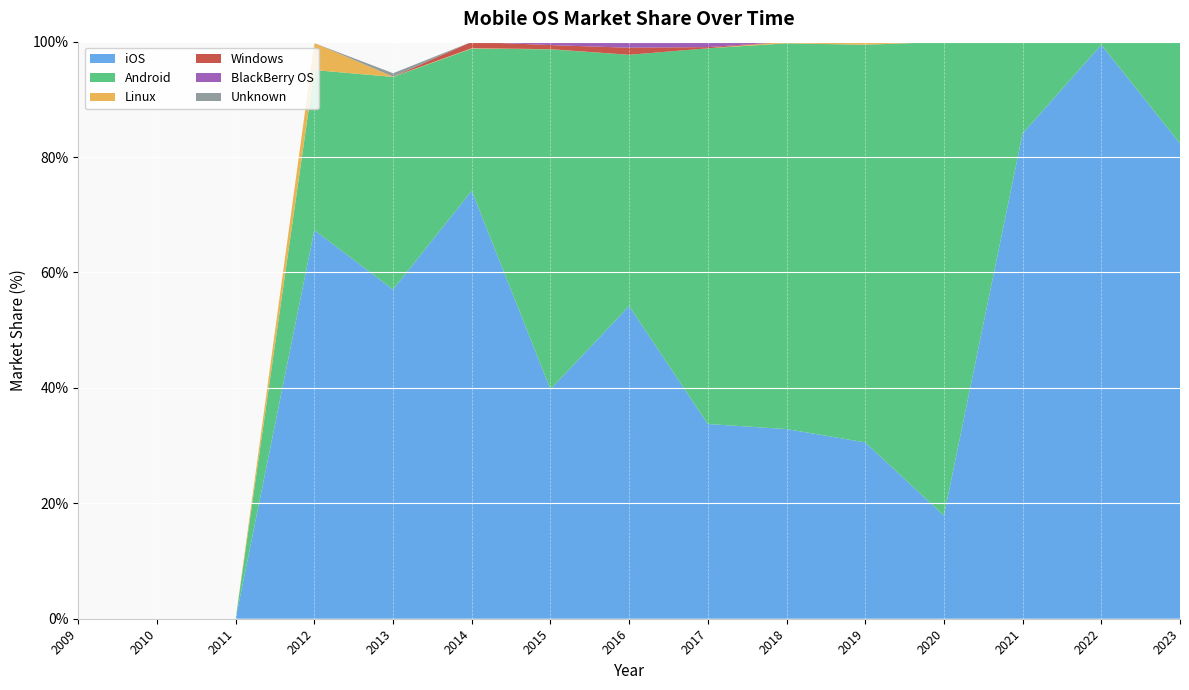

Reading left to right, extract all data points from this chart.

iOS: 0.0	0.0	0.0	67.3	57.0	74.2	39.8	54.2	33.7	32.9	30.6	17.9	84.1	99.5	82.4
Android: 0.0	0.0	0.0	27.7	36.8	24.6	58.9	43.5	65.1	66.8	68.9	82.1	15.7	0.5	17.6
Linux: 0.0	0.0	0.0	4.7	0.1	0.1	0.0	0.0	0.0	0.2	0.5	0.0	0.0	0.0	0.0
Windows: 0.0	0.0	0.0	0.0	0.0	1.1	0.7	1.2	0.2	0.0	0.0	0.0	0.1	0.0	0.0
BlackBerry OS: 0.0	0.0	0.0	0.0	0.0	0.0	0.5	1.0	0.9	0.0	0.0	0.0	0.0	0.0	0.0
Unknown: 0.0	0.0	0.0	0.0	0.6	0.0	0.0	0.0	0.1	0.0	0.0	0.0	0.1	0.0	0.0